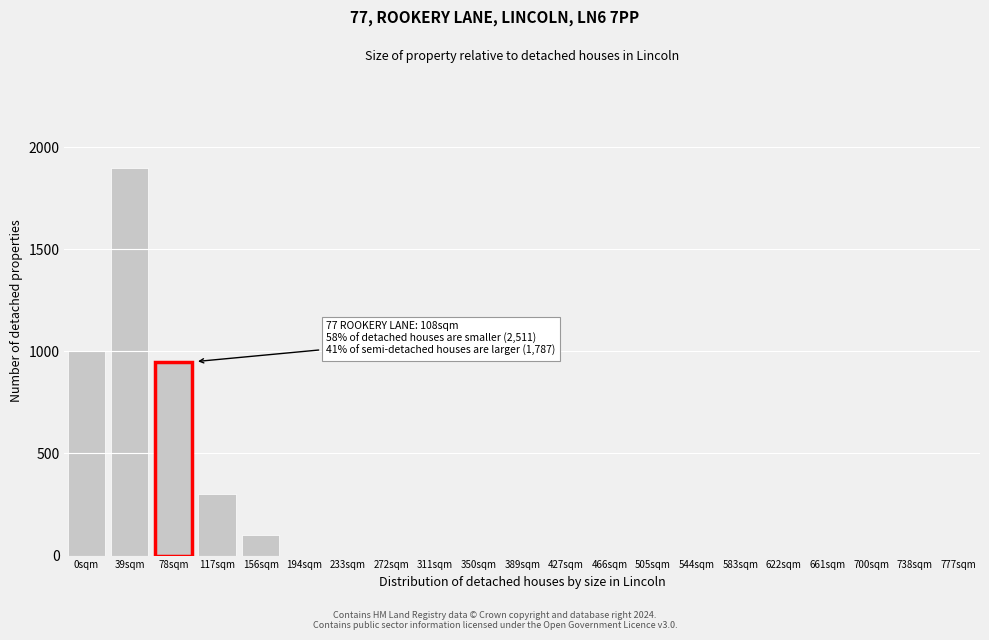

Reading left to right, transcribe all the data shown in this chart.

0sqm=1000	39sqm=1900	78sqm=950	117sqm=300	156sqm=100	194sqm=0	233sqm=0	272sqm=0	311sqm=0	350sqm=0	389sqm=0	427sqm=0	466sqm=0	505sqm=0	544sqm=0	583sqm=0	622sqm=0	661sqm=0	700sqm=0	738sqm=0